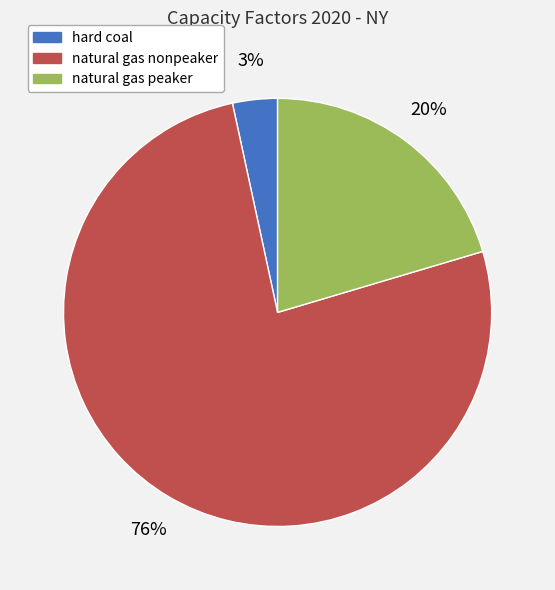

Which has a higher value, hard coal or natural gas peaker?

natural gas peaker